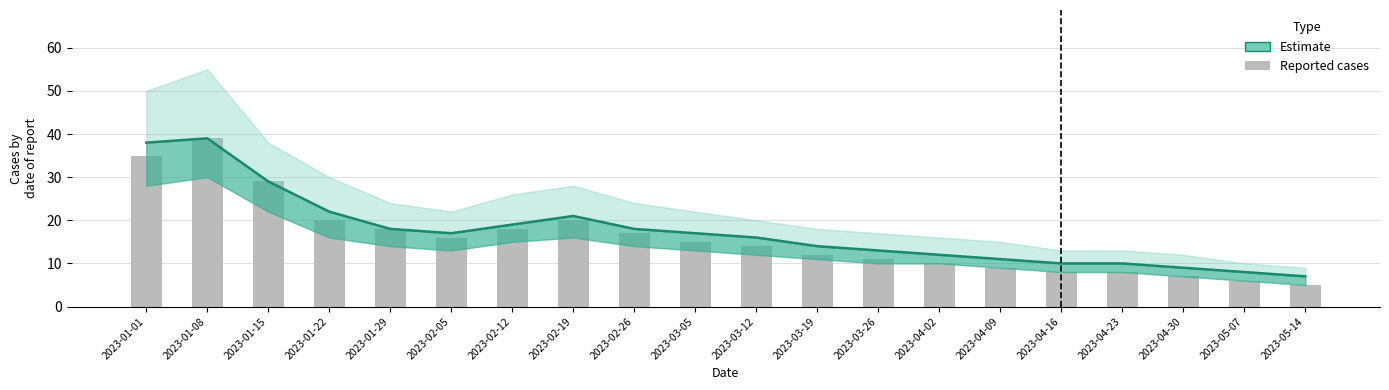

Count the number of data series in this chart.

2